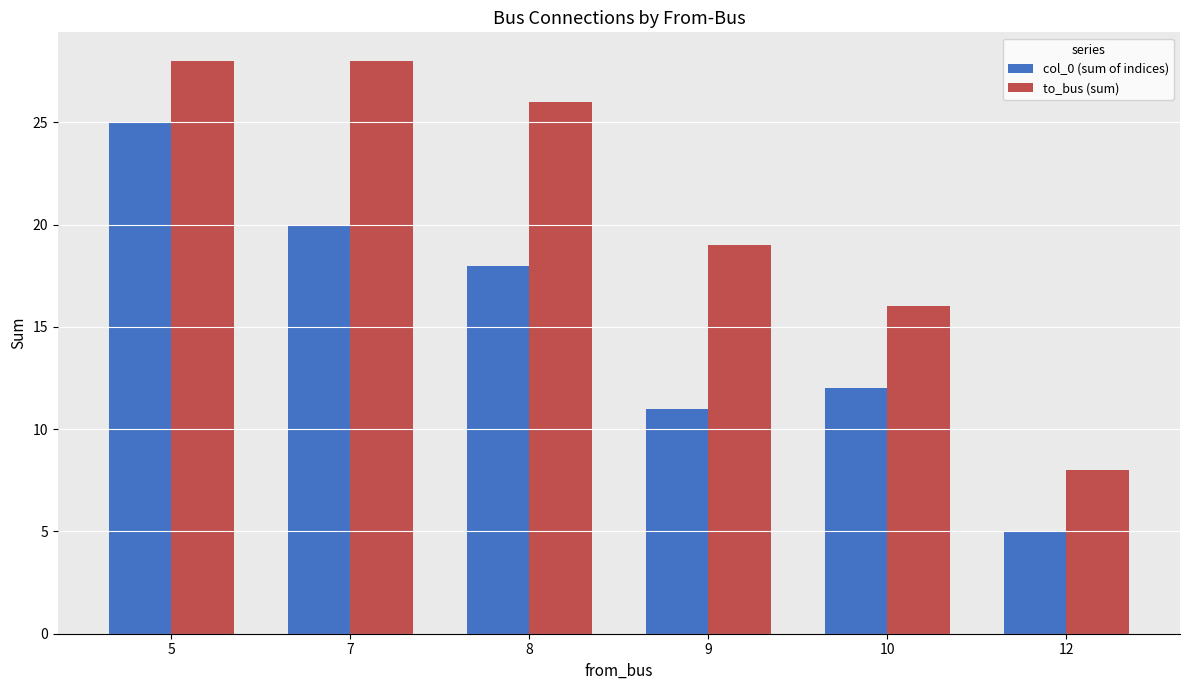

Rank the series by their maximum value, from highest to lowest.

to_bus (sum), col_0 (sum of indices)